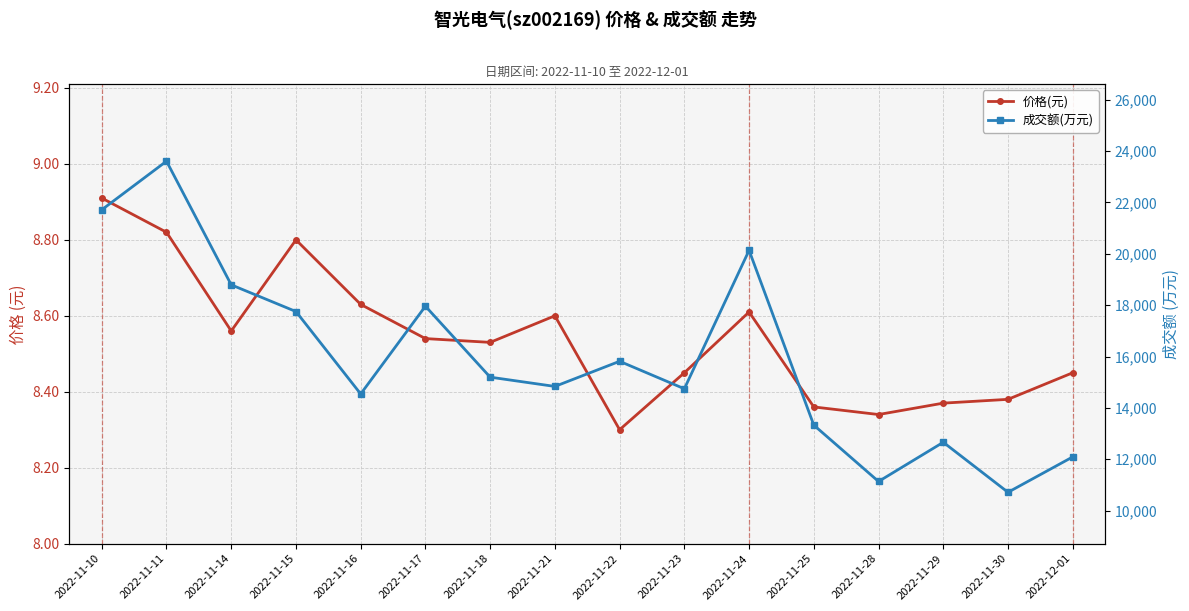

At how many categories does at least one series exceed 23091?

1